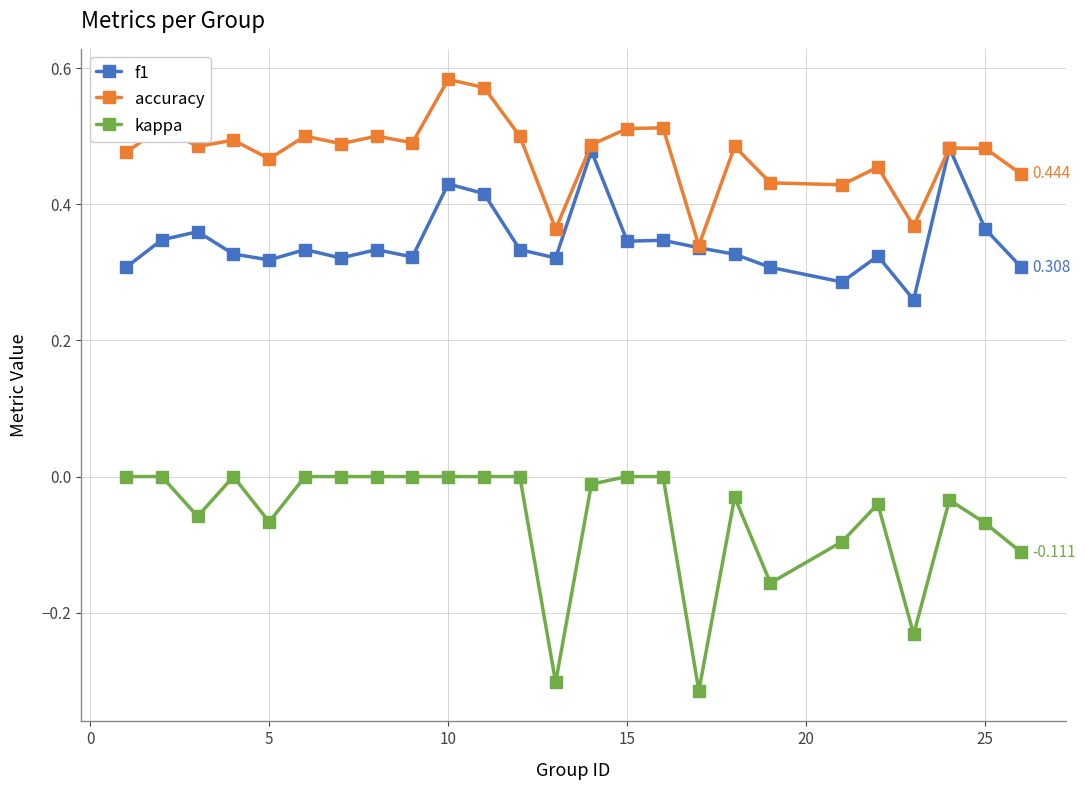

True or false: f1 and kappa cross at least once.

False